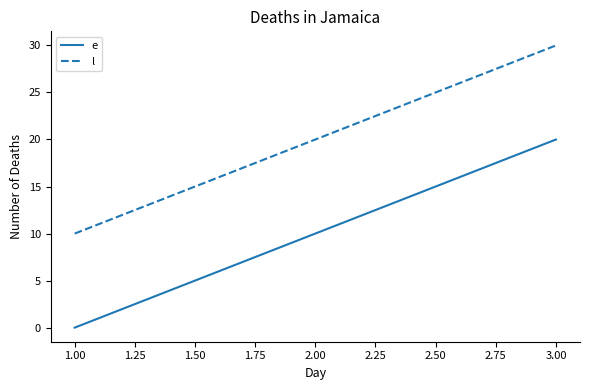

The value of l at 2.00 is 20. True or false?

True